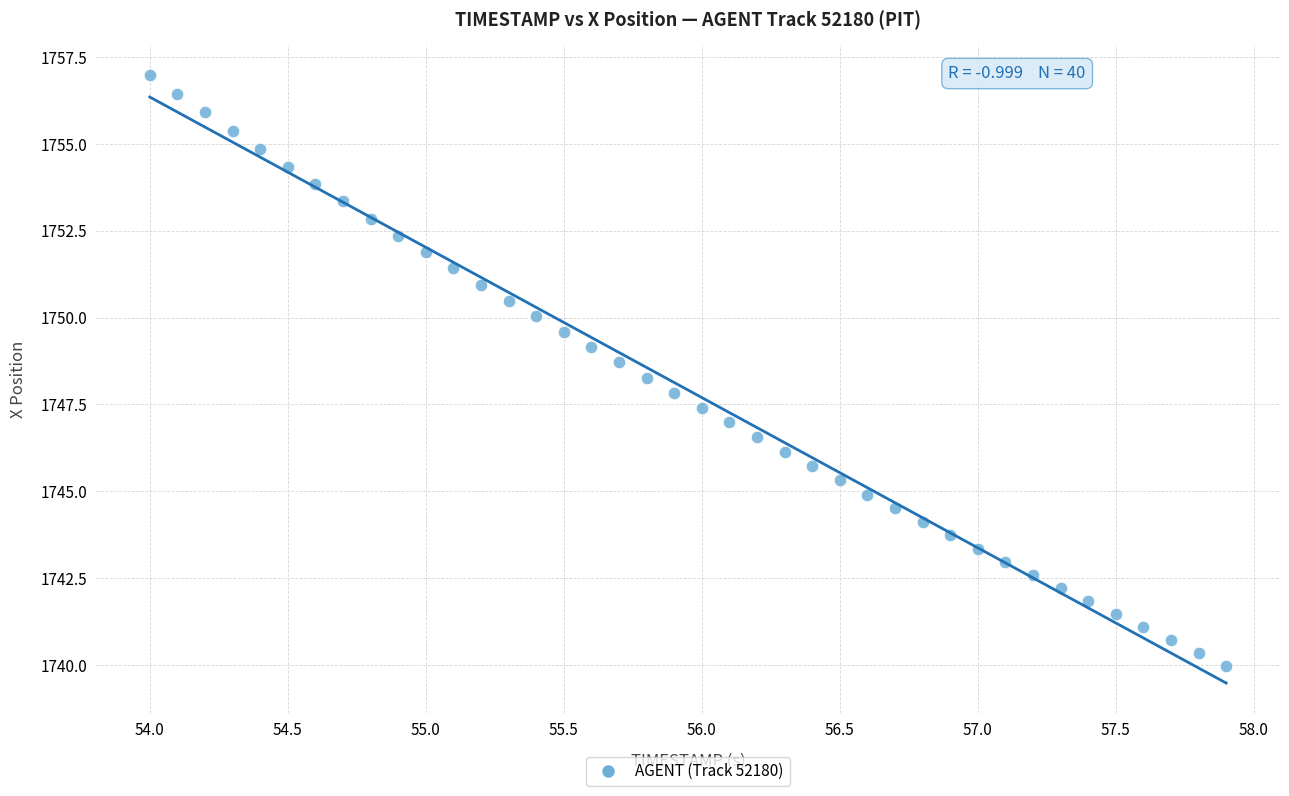

What is the range of X values (max minus min)?

3.9